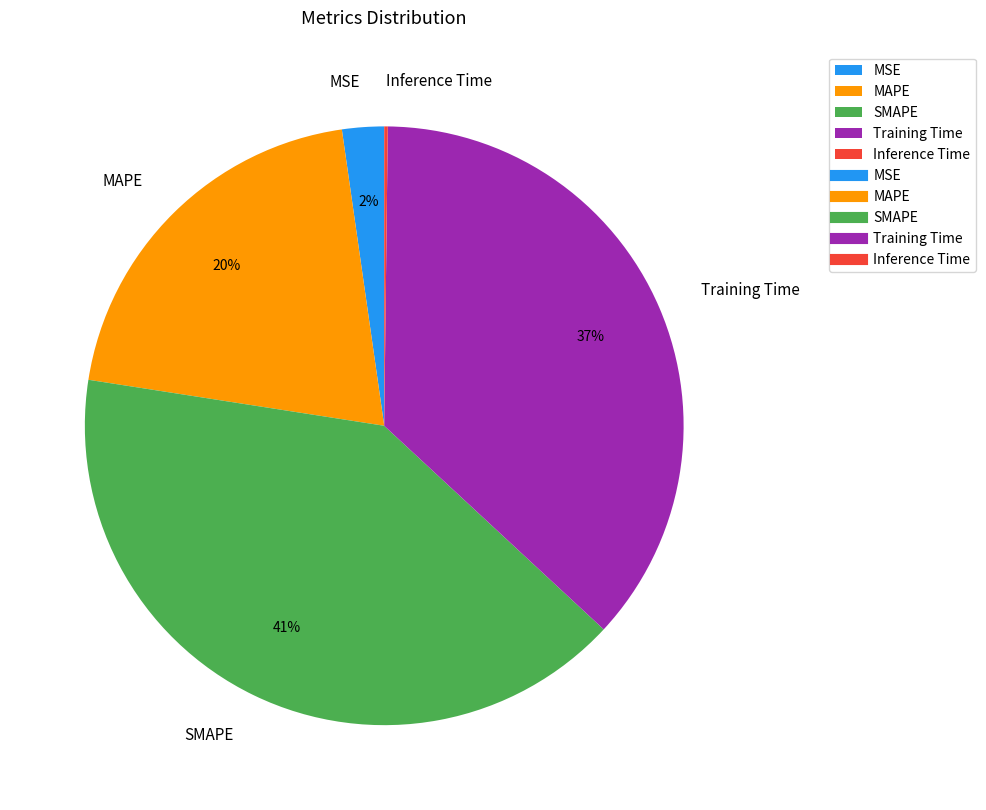

Is there any slice that represents more than half of the pie?

No